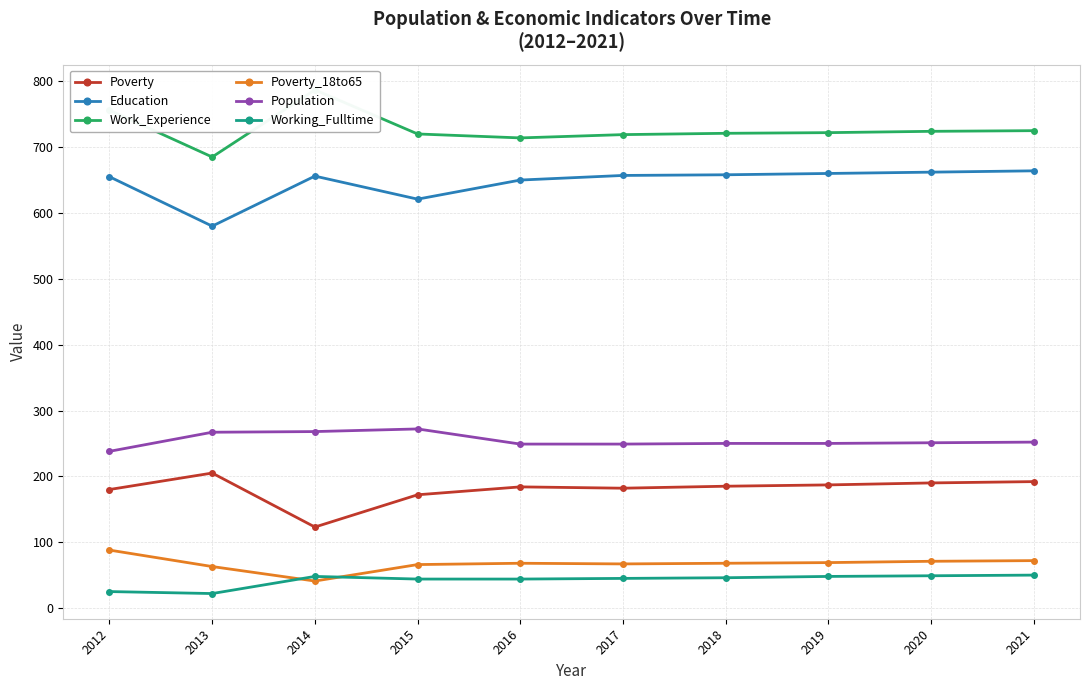

What is the average value of the Poverty_18to65 series?

67